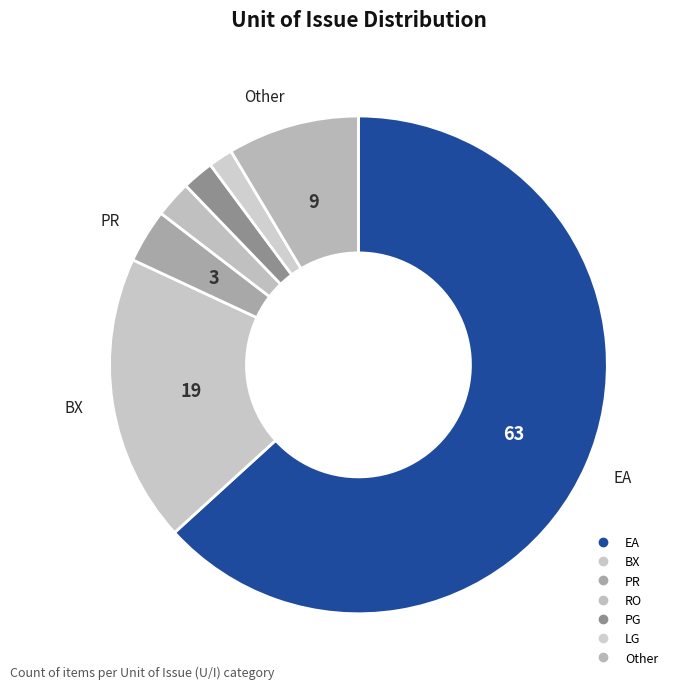

Count the number of slices in the pie.

7